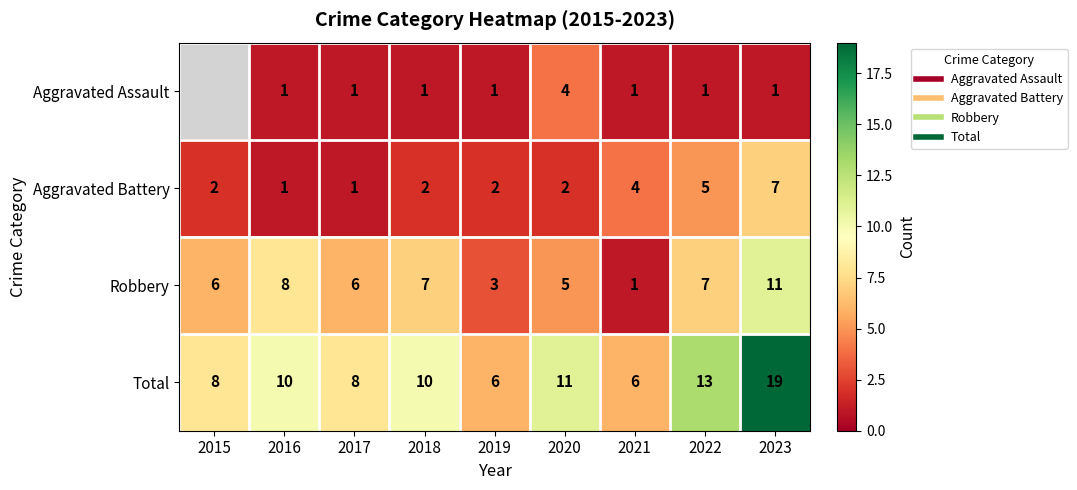

Read the Aggravated Battery value at 2021.

4.0